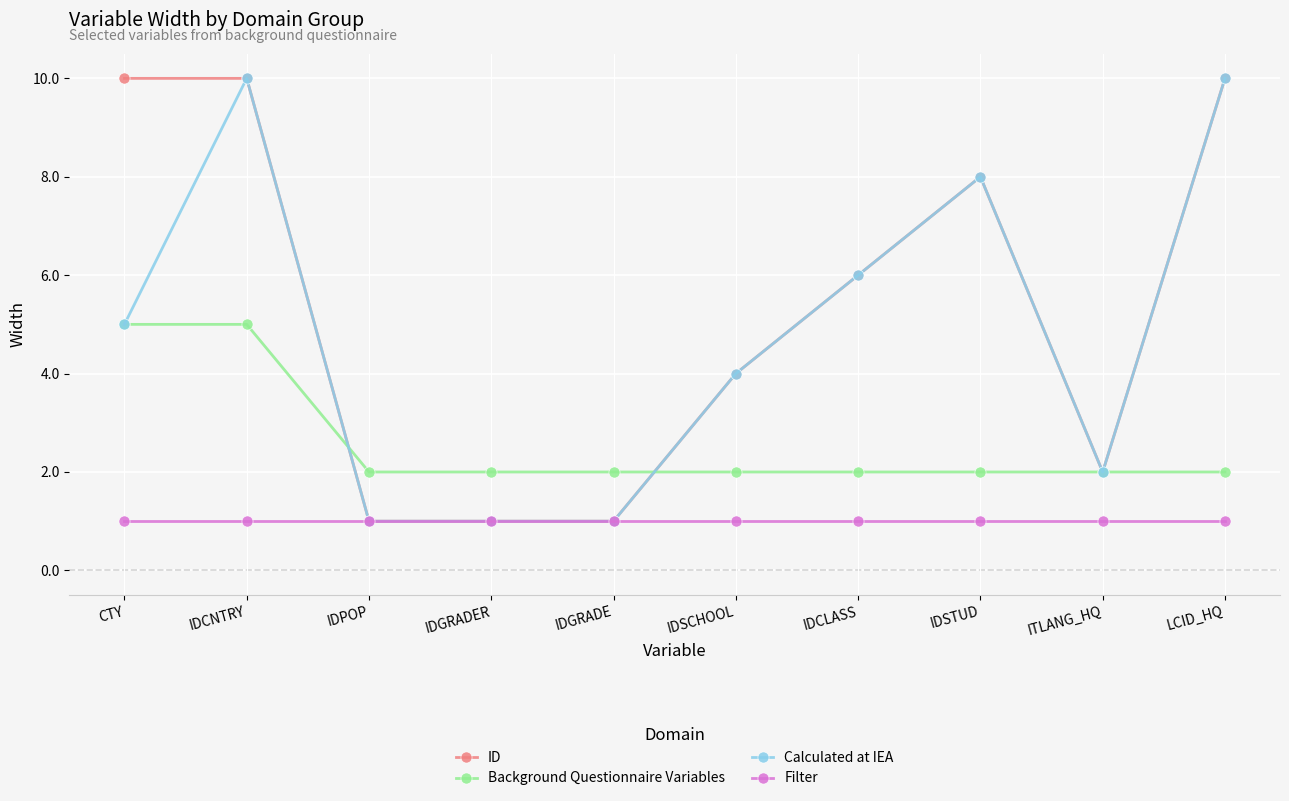

True or false: Filter and Background Questionnaire Variables cross at least once.

False